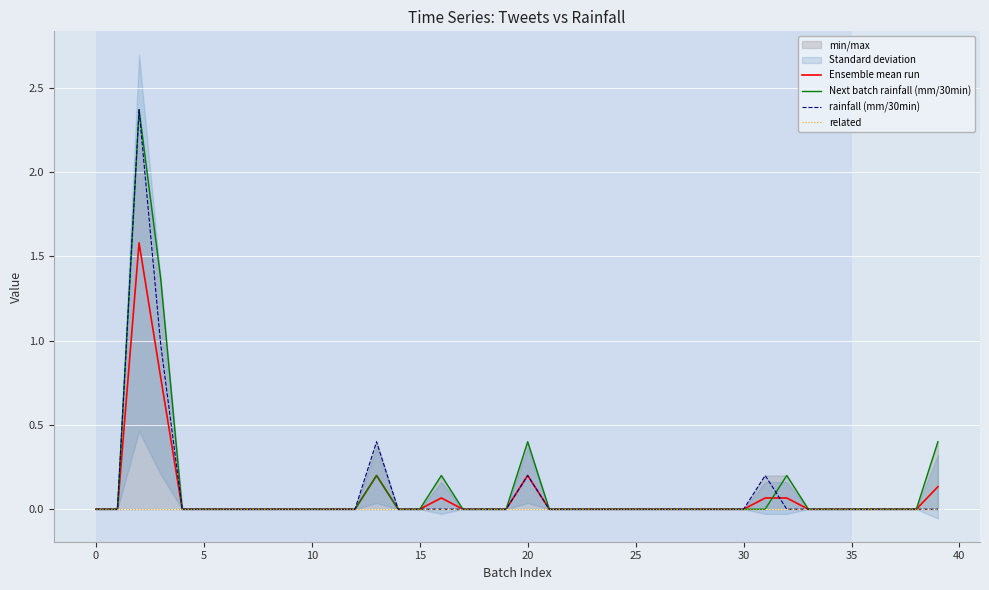

Rank the series by their average value, from highest to lowest.

Next batch rainfall (mm/30min), rainfall (mm/30min), Ensemble mean run, related